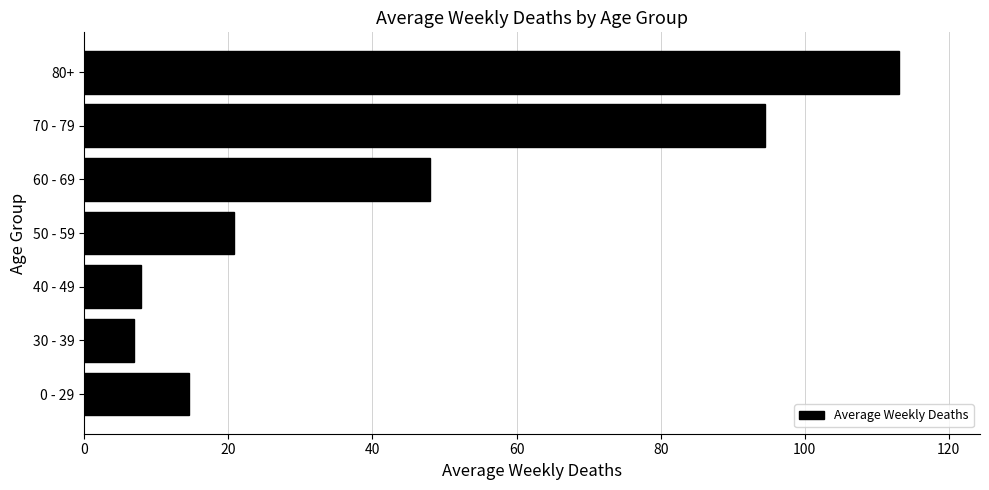

What is the sum of the values at 40 - 49 and 60 - 69?

55.8